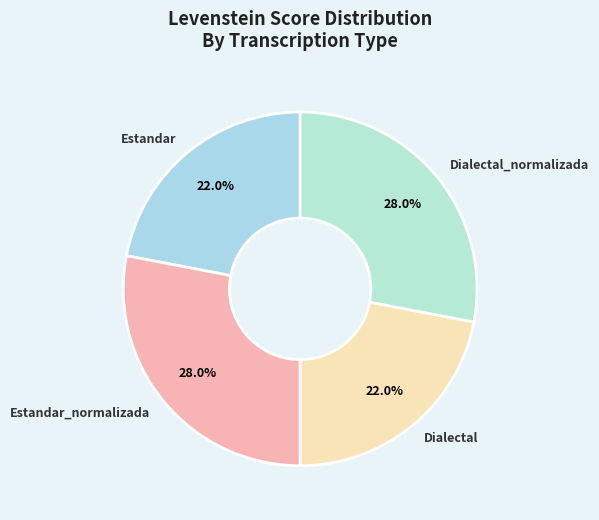

To the nearest percent, what percentage of the pie is Estandar_normalizada?

28%